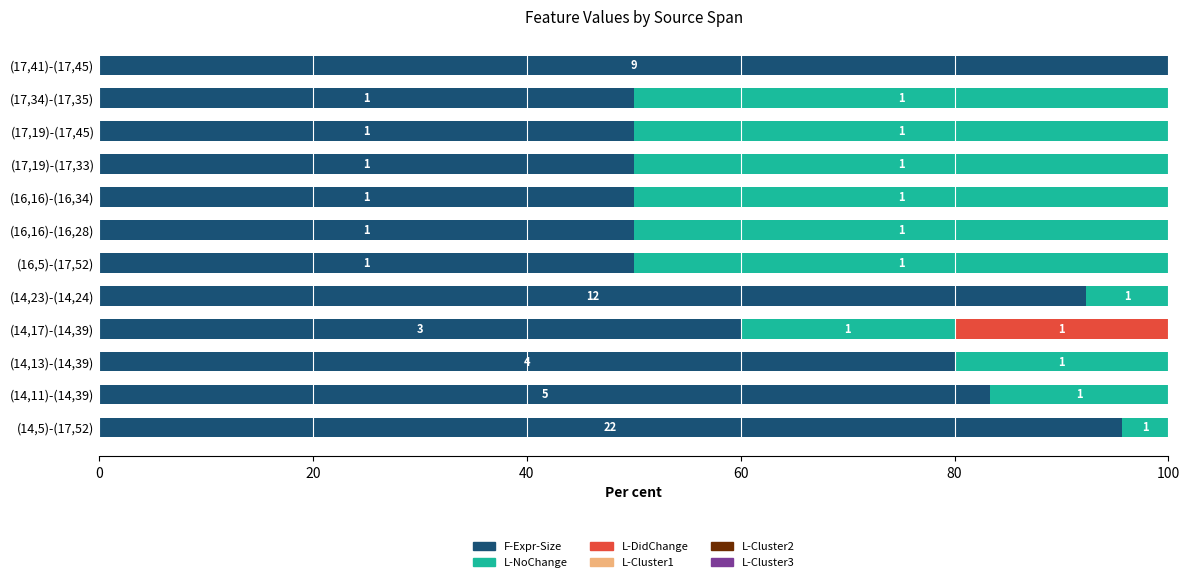

Does the chart contain any negative values?

No